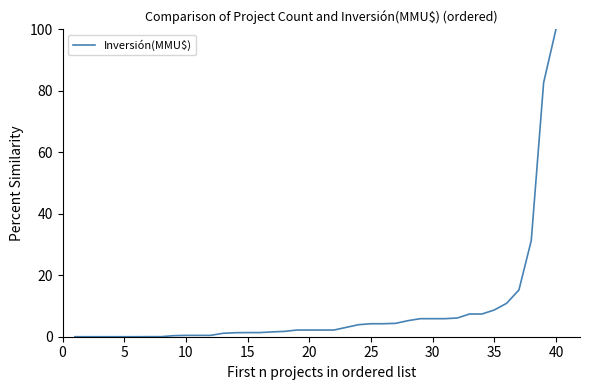

What is the maximum value shown in the chart?

100.0